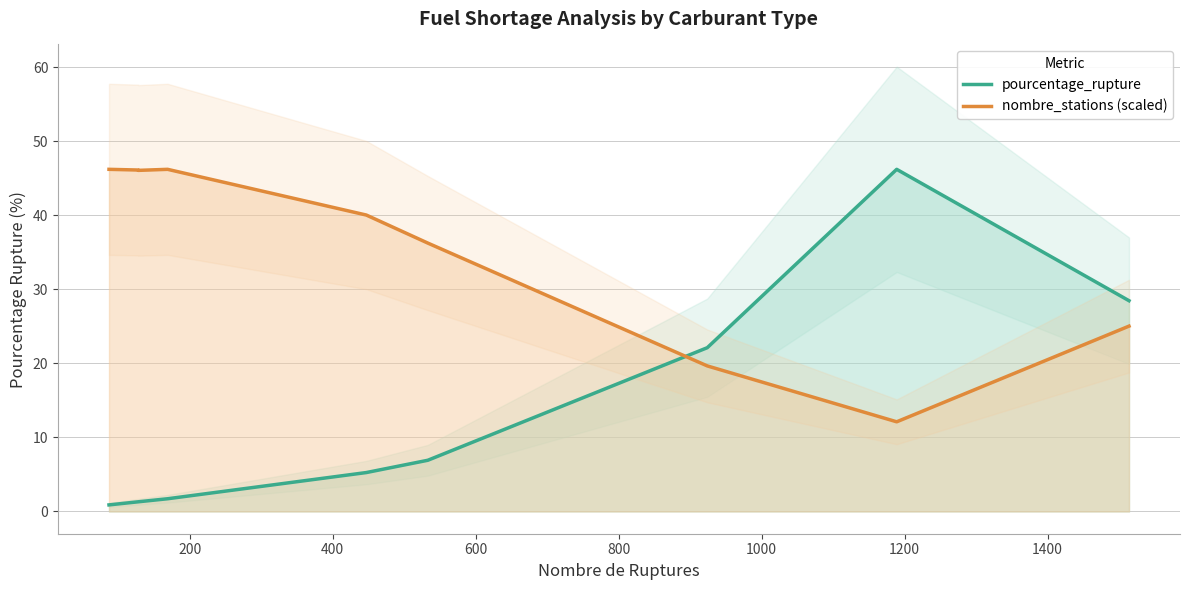

List the series in order of their overall mean, lowest first.

pourcentage_rupture, nombre_stations (scaled)